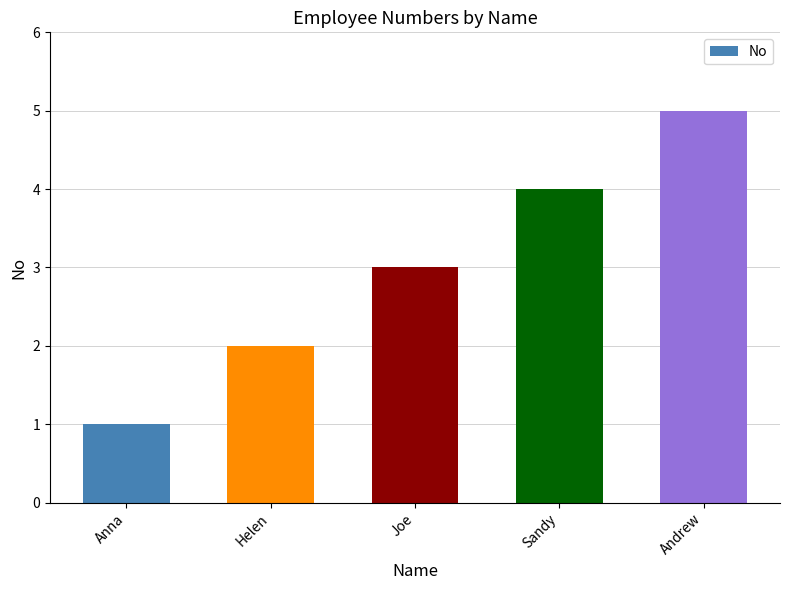

What is the label of the 3rd bar from the left?

Joe